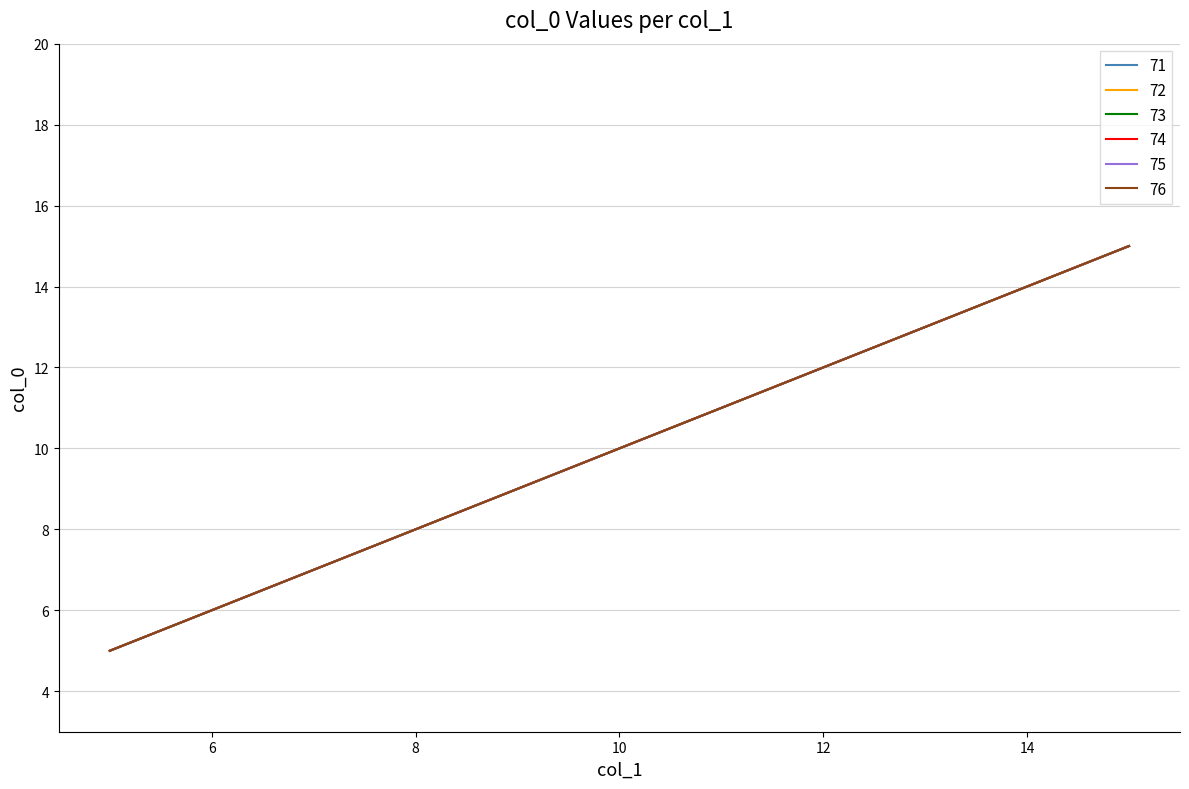

Does the chart display data point markers on the line(s)?

No